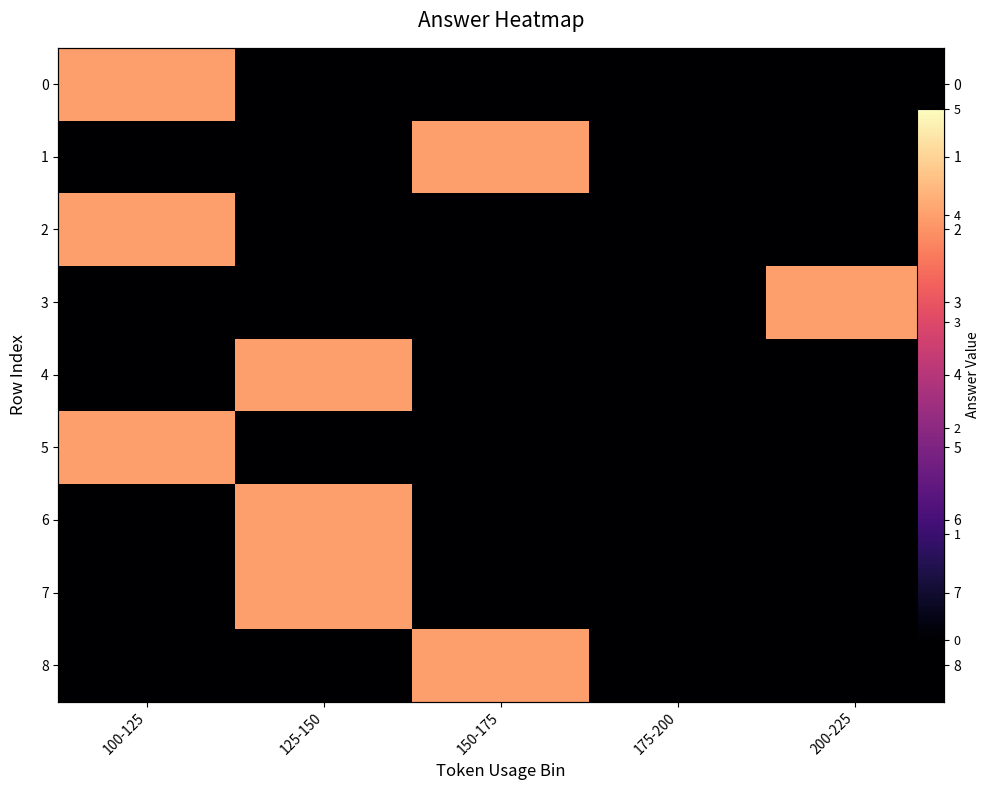

What is the total value across all series at 200-225?

4